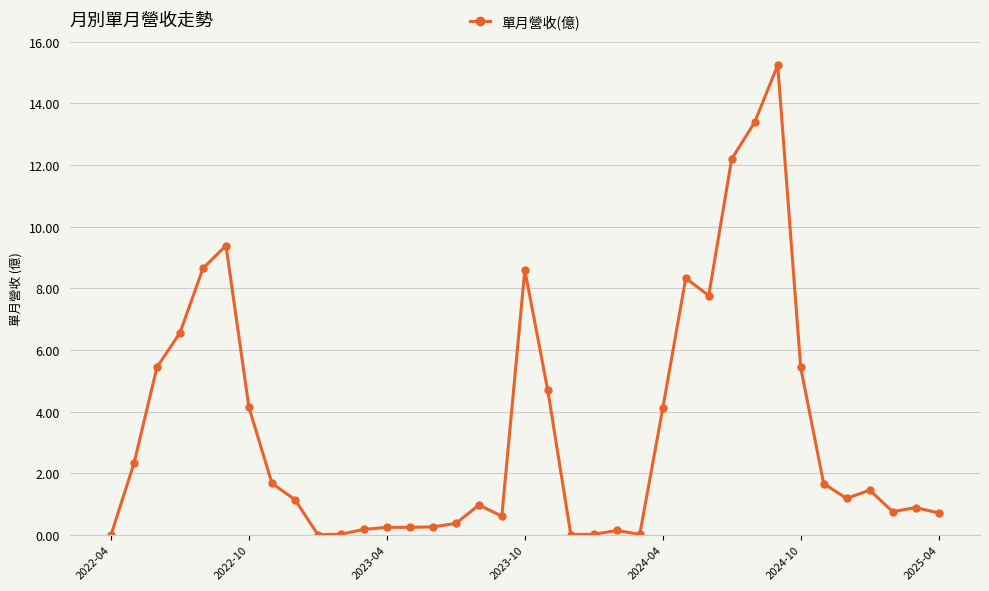

What is the value of the 26th point from the left?

8.3